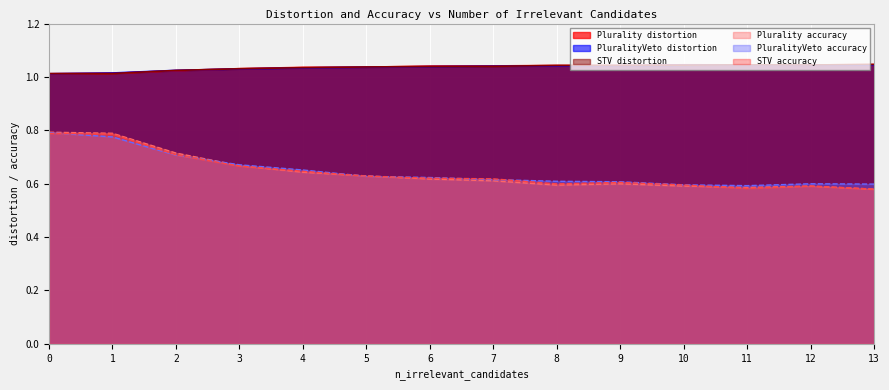

How many interior local valleys does the STV series have?

2